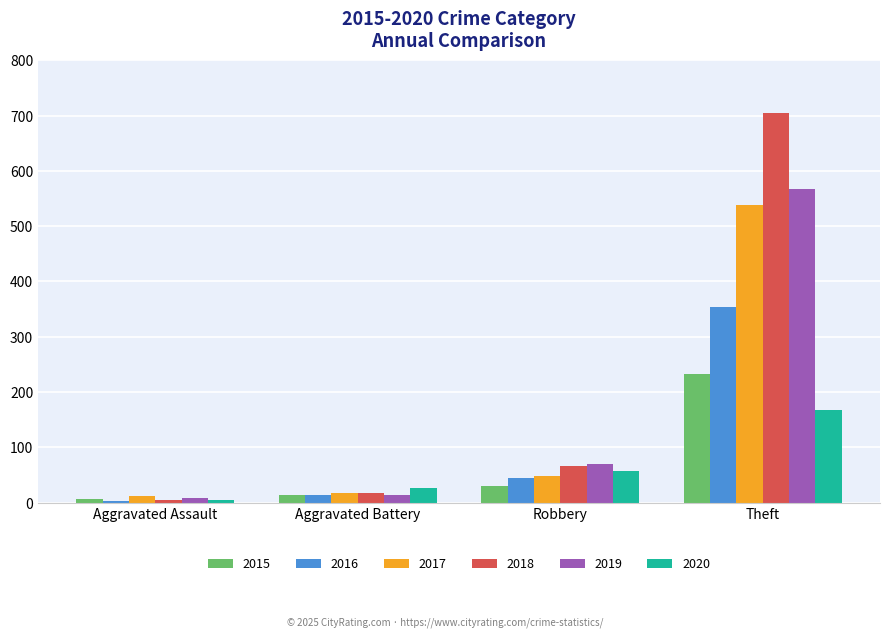

Which series has the widest spread of values?

2018